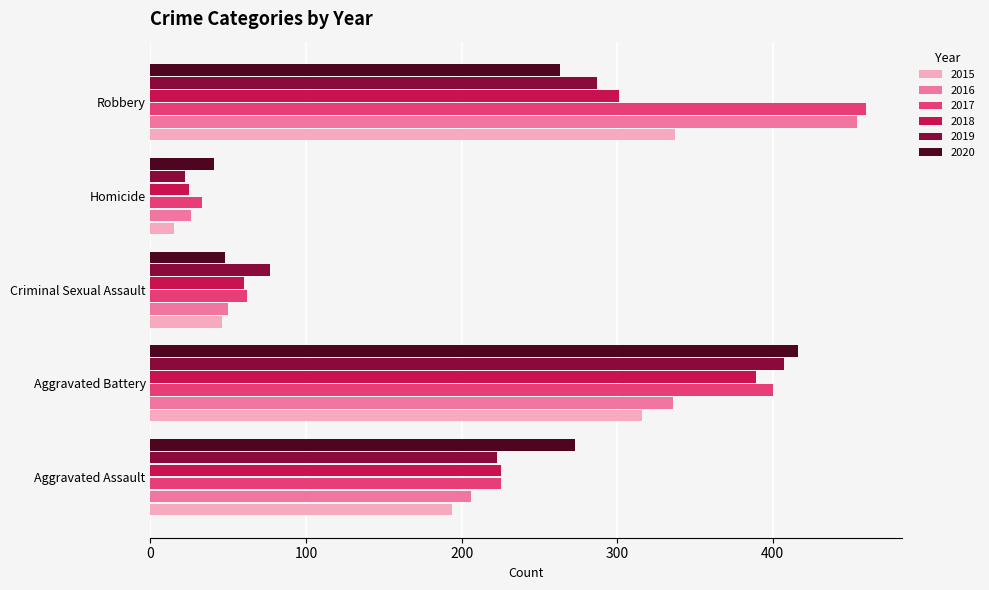

Which series has the widest spread of values?

2016